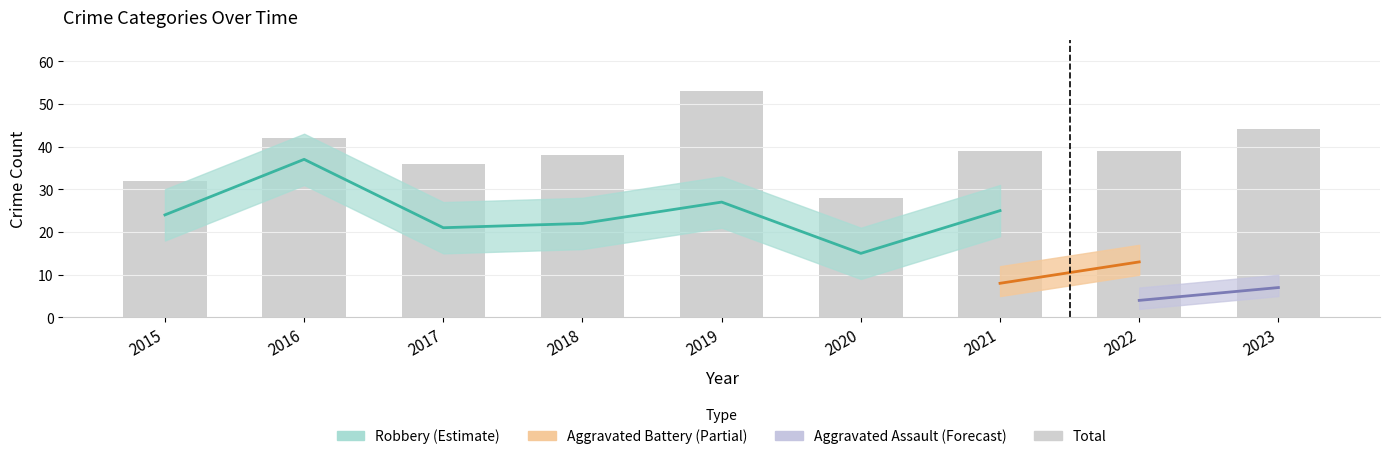

Rank the categories by value from highest to lowest.

2019, 2023, 2016, 2021, 2022, 2018, 2017, 2015, 2020